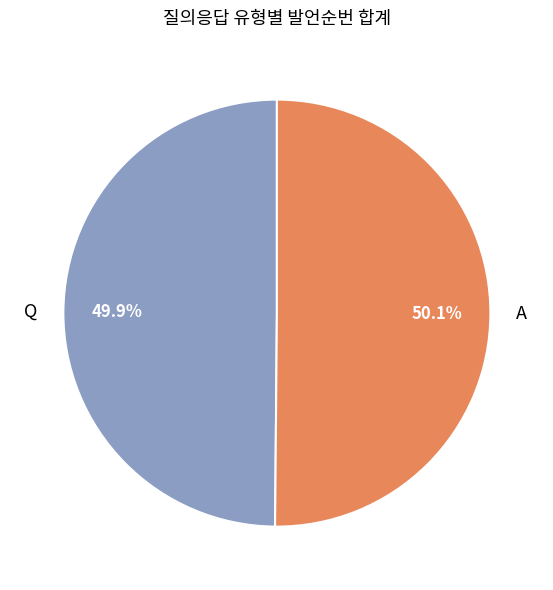

Is there any slice that represents more than half of the pie?

Yes